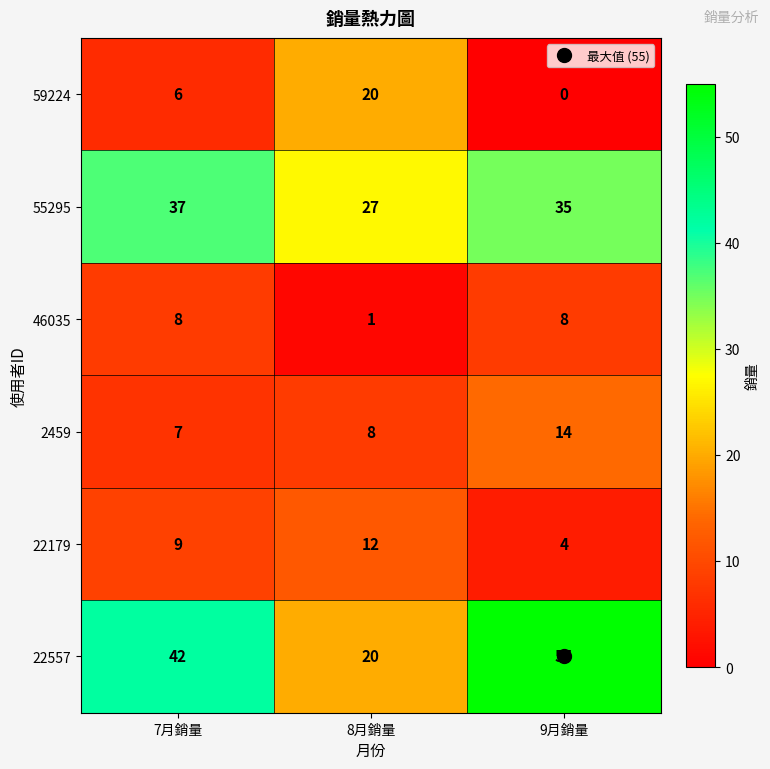

At which category does the chart reach its minimum across all series?

9月銷量